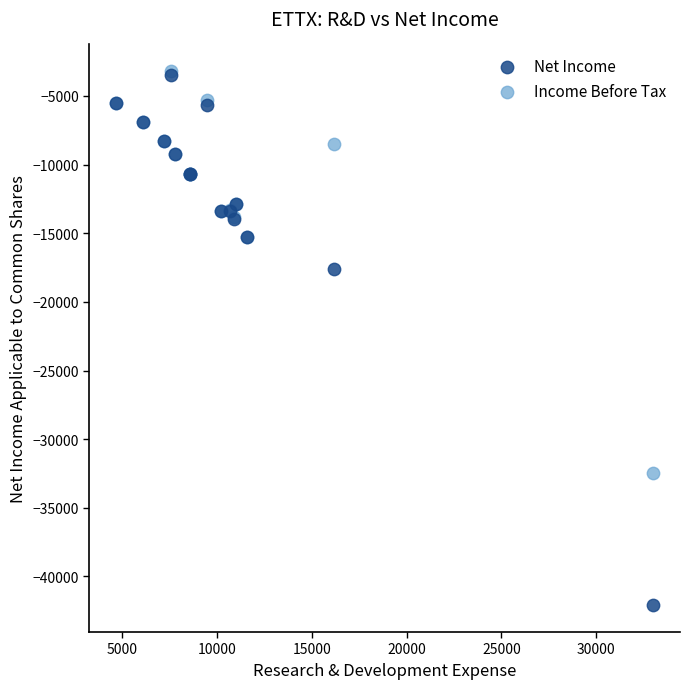

Which series contains the lowest Y value?

Net Income